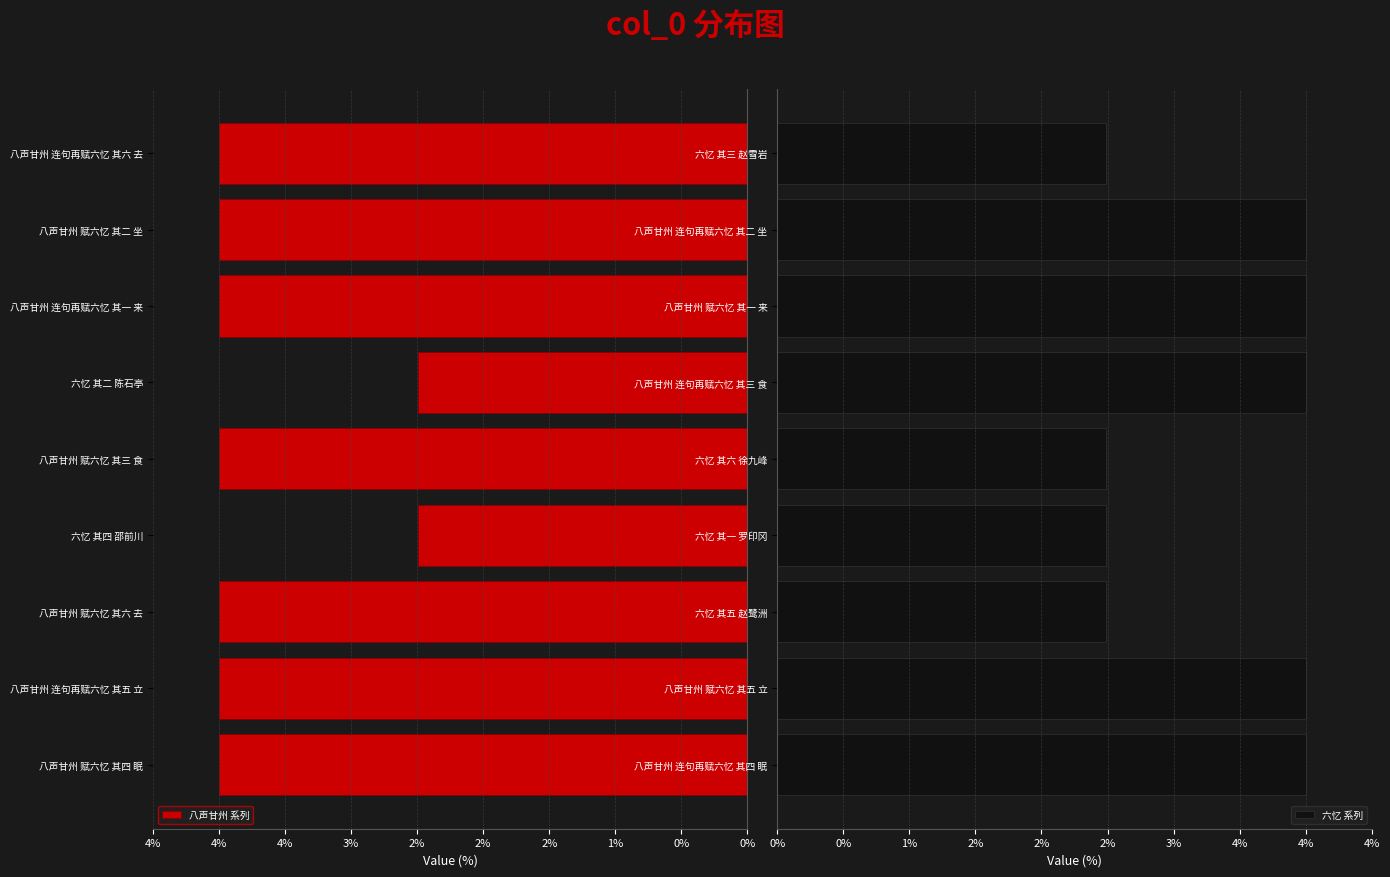

What is the value of the 六忆 系列 bar at the 3rd from the left?

2.5